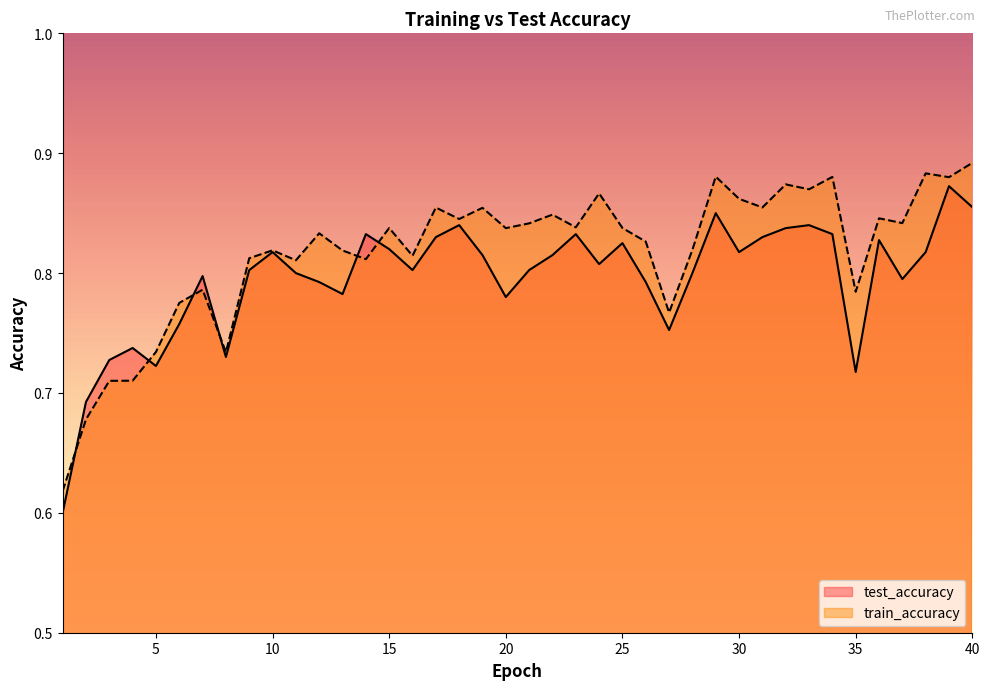

Is it true that train_accuracy equals 1.2 at 4?

False